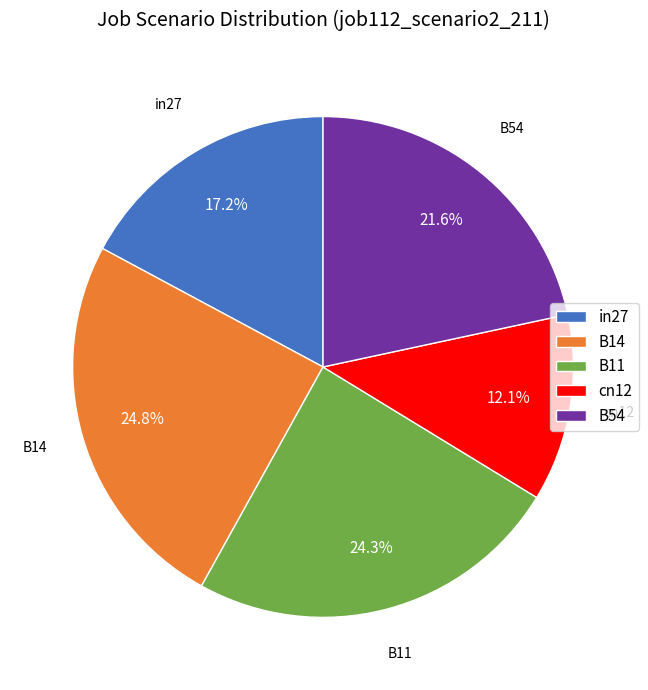

What percentage is the B14 slice, to the nearest percent?

25%